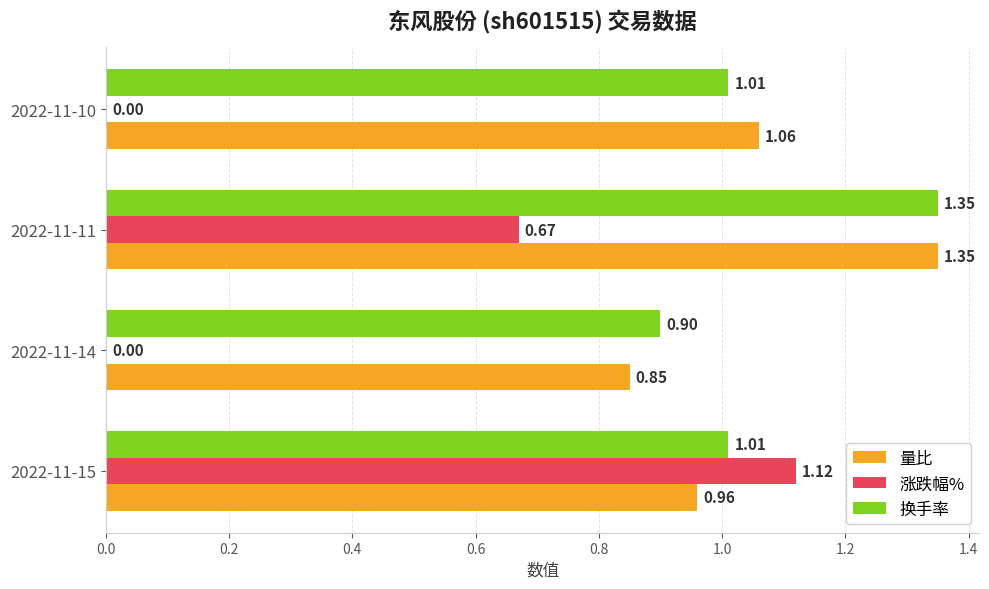

Which series changed the most between 2022-11-15 and 2022-11-14?

涨跌幅%